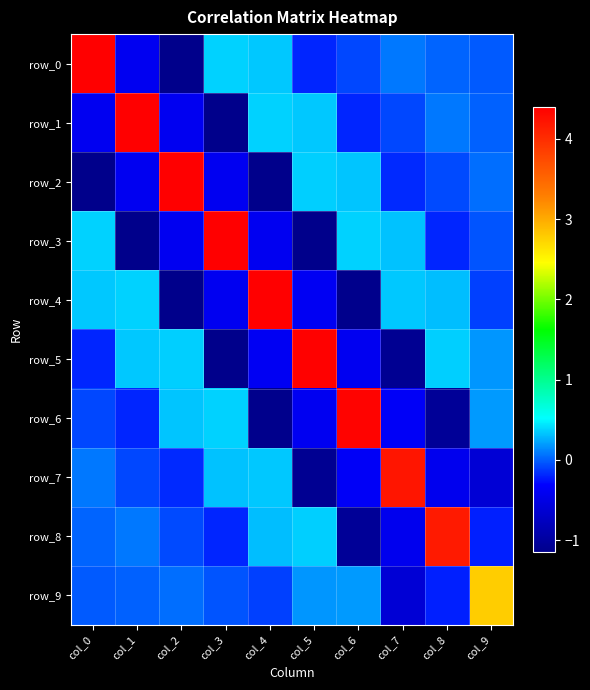

What is the average value of the row_8 series?

0.3